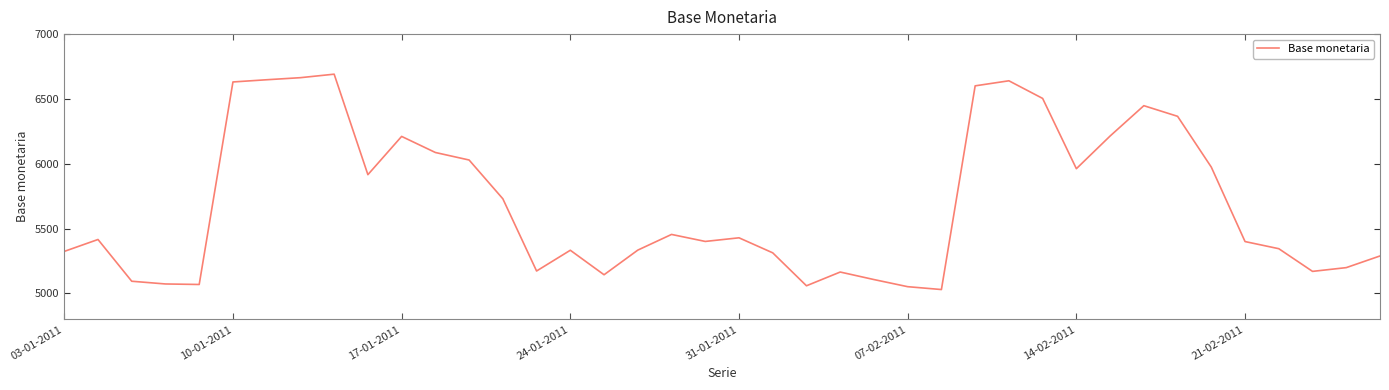

What is the minimum value shown in the chart?

5030